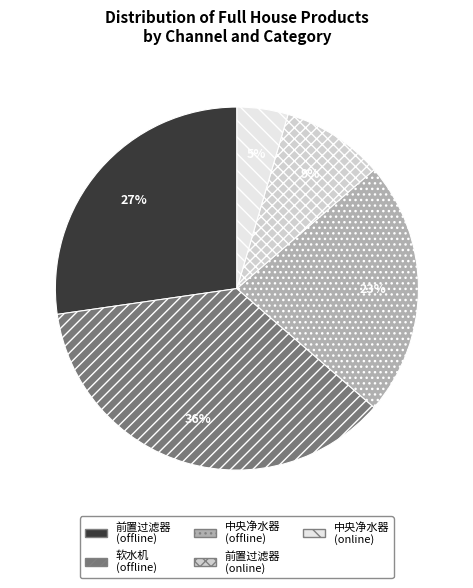

Is it true that 前置过滤器 (offline) is 41% of the pie?

False